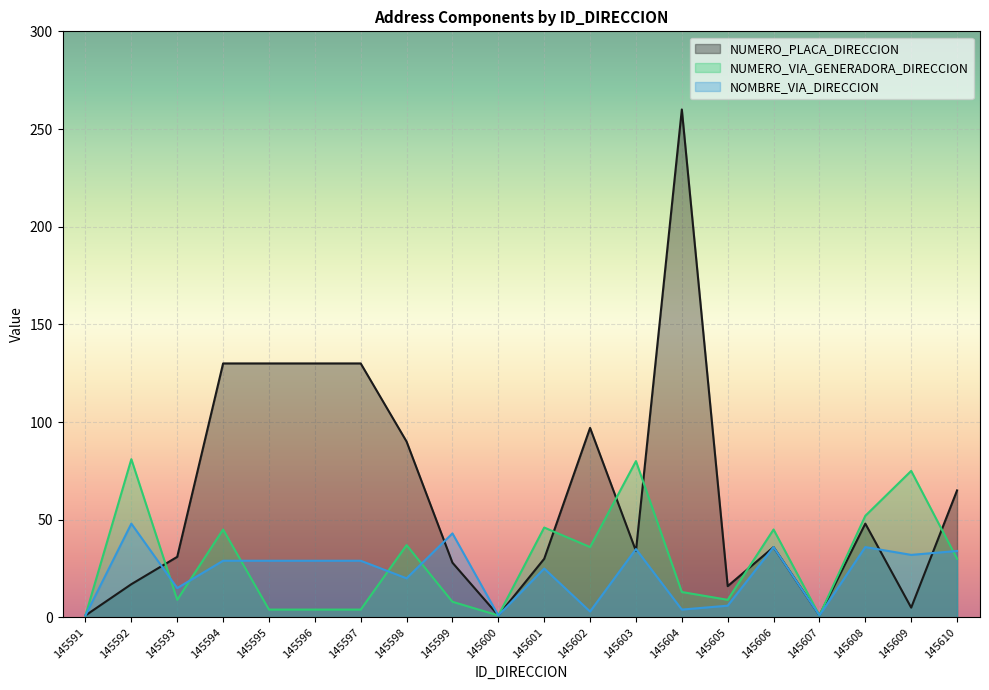

The NUMERO_PLACA_DIRECCION series shows 31 at 145593. True or false?

True